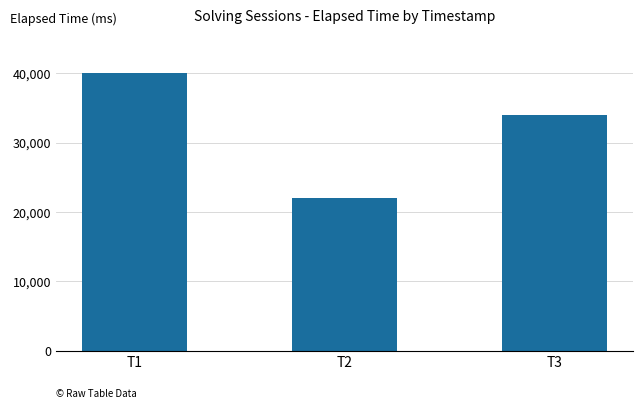

List the labels in order of value, smallest first.

T2, T3, T1